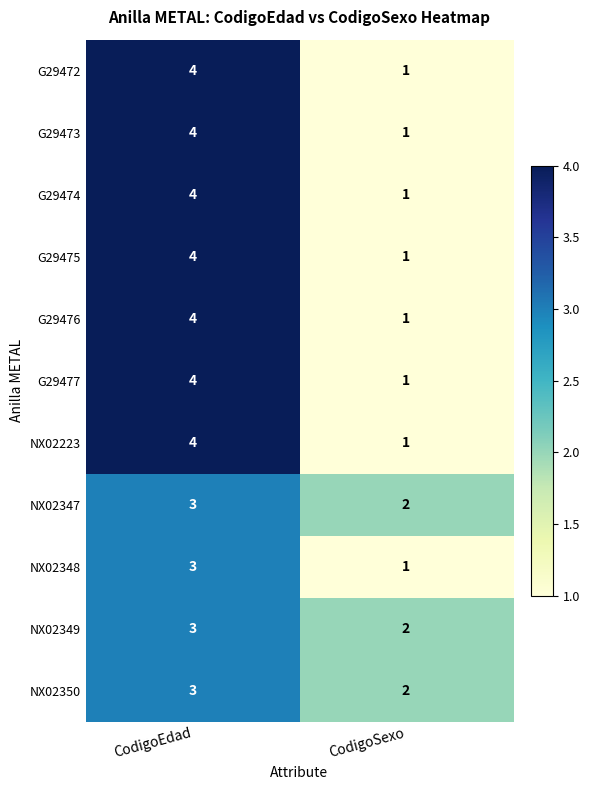

Which category has the highest value in the G29475 series?

CodigoEdad